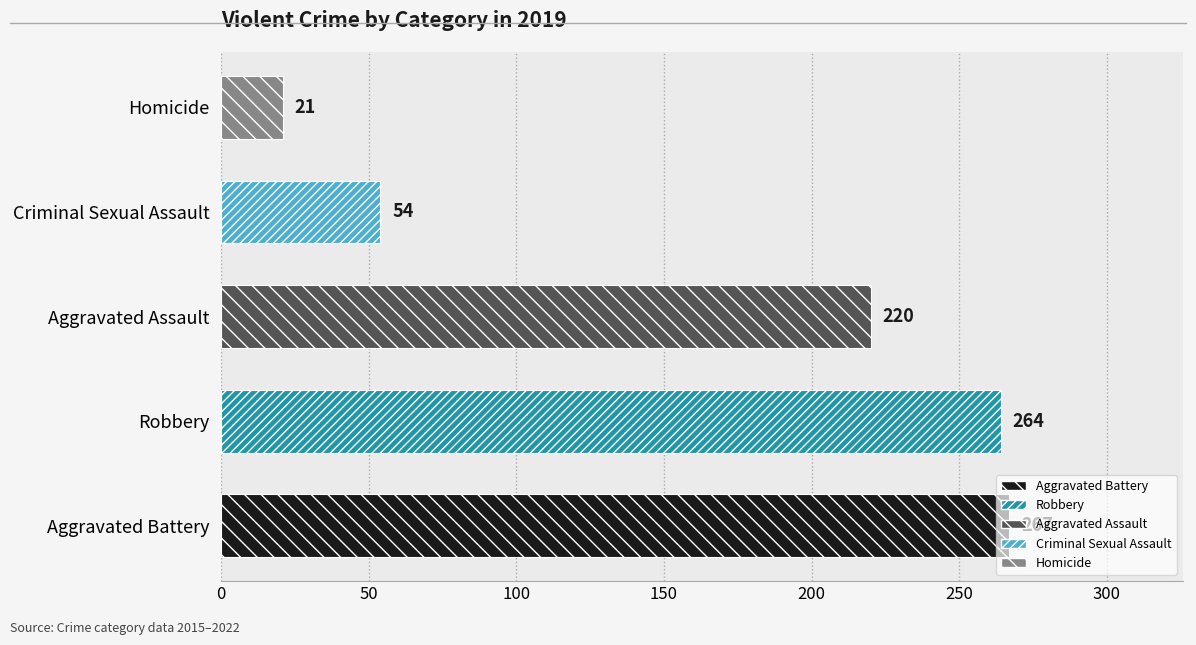

Rank the categories by value from highest to lowest.

Aggravated Battery, Robbery, Aggravated Assault, Criminal Sexual Assault, Homicide